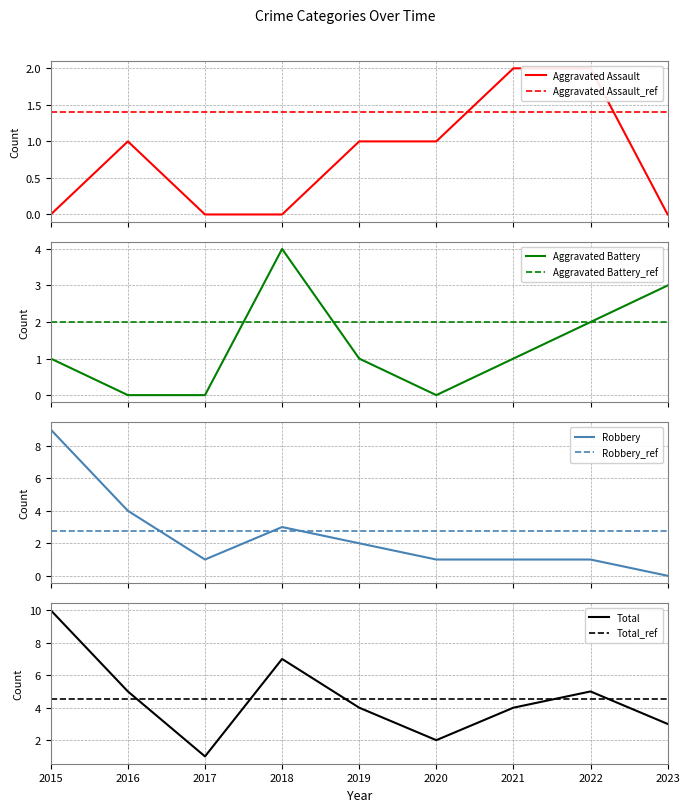

Which series has the widest spread of values?

Robbery